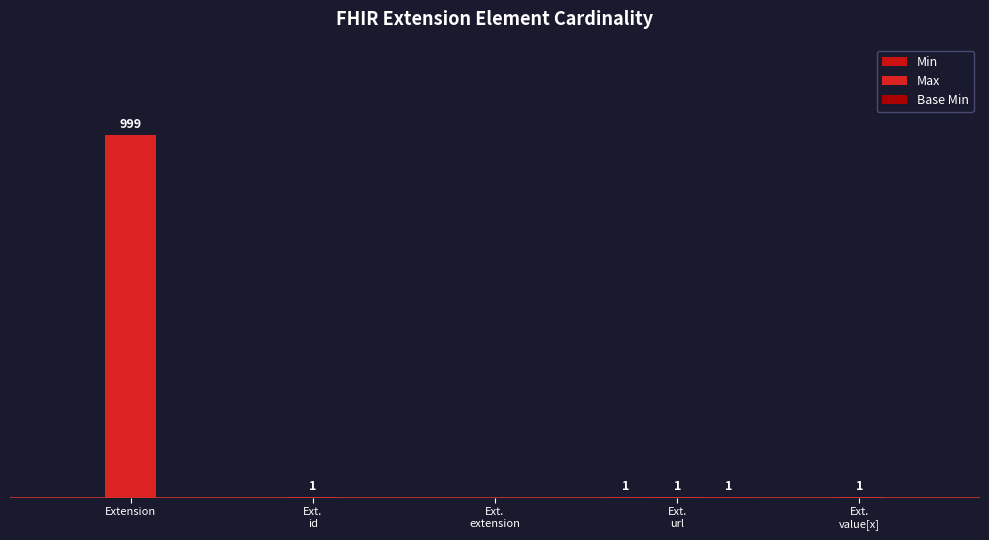

Does the chart contain stacked bars?

No